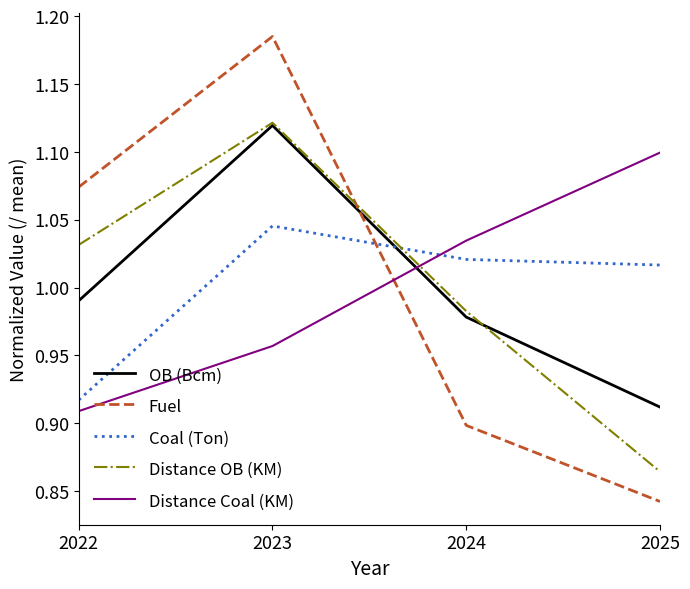

What is the sum of all Distance Coal (KM) values?

4.0